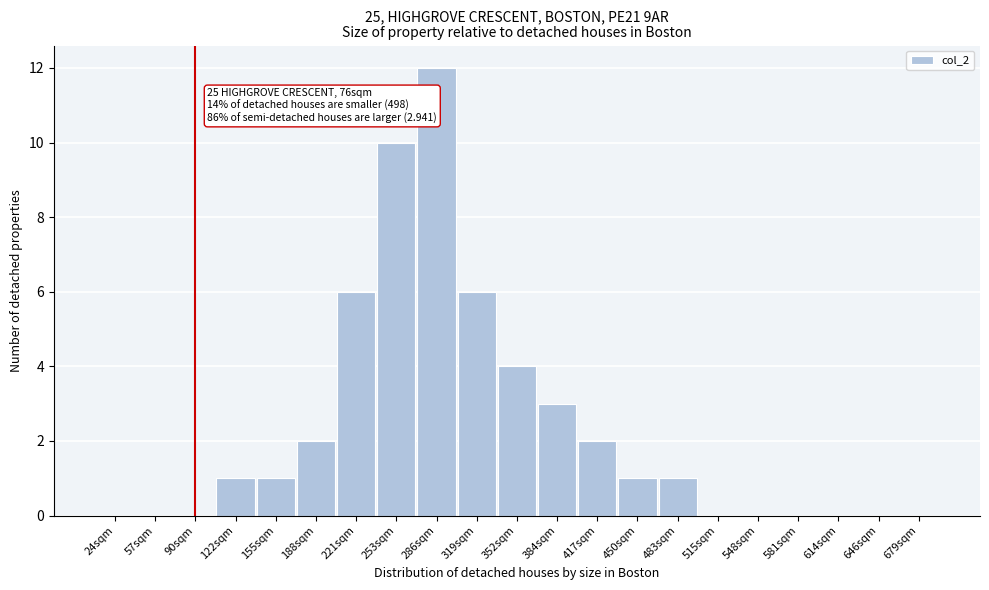

Reading left to right, transcribe all the data shown in this chart.

24sqm=0	57sqm=0	90sqm=0	122sqm=1	155sqm=1	188sqm=2	221sqm=6	253sqm=10	286sqm=12	319sqm=6	352sqm=4	384sqm=3	417sqm=2	450sqm=1	483sqm=1	515sqm=0	548sqm=0	581sqm=0	614sqm=0	646sqm=0	679sqm=0